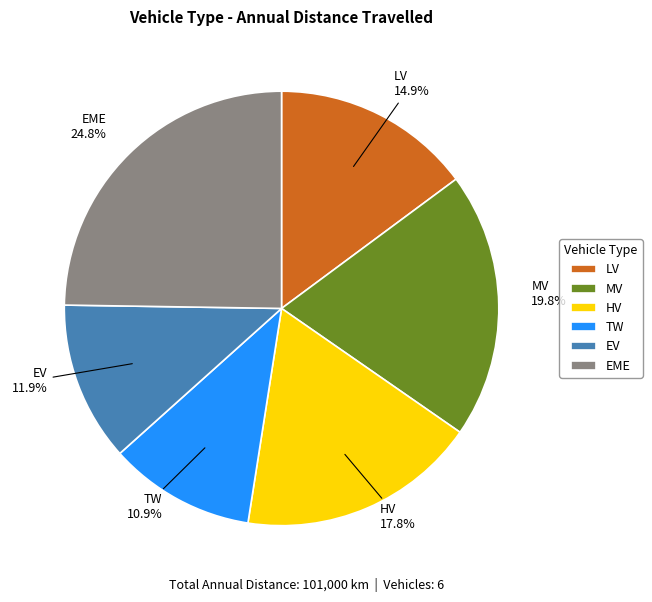

Which slice is the largest?

EME